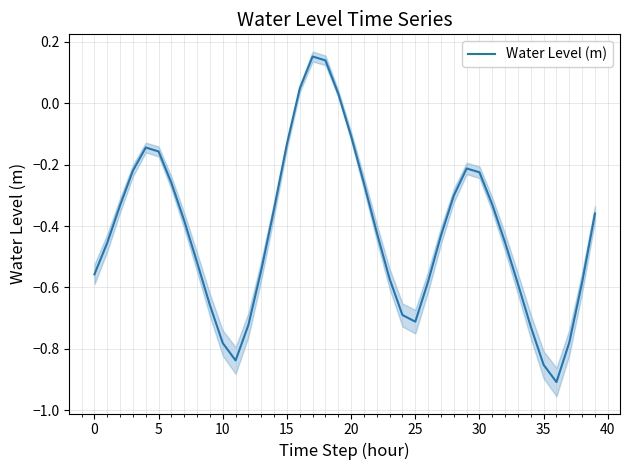

What is the difference between the maximum and minimum values?

1.1